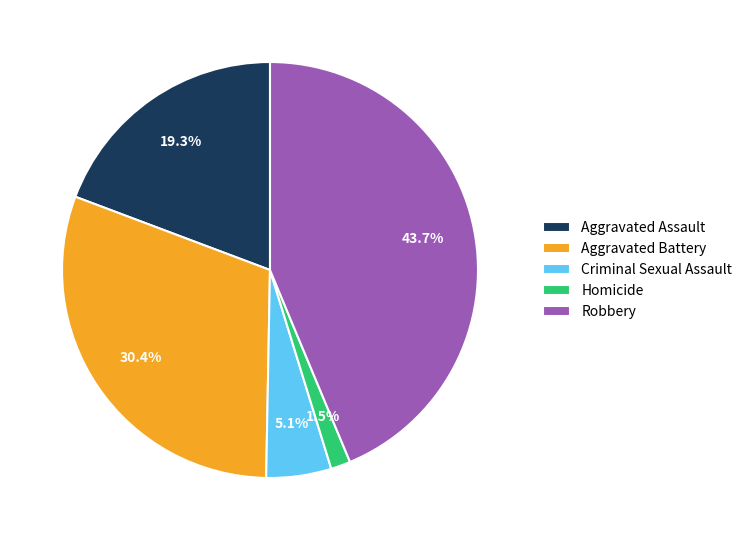

Between Criminal Sexual Assault and Aggravated Assault, which is larger?

Aggravated Assault